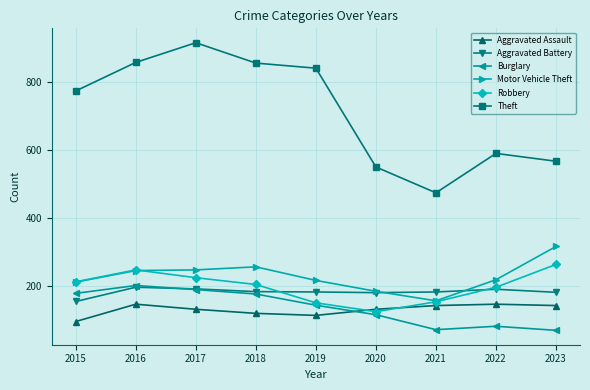

True or false: Burglary and Theft intersect in this chart.

False